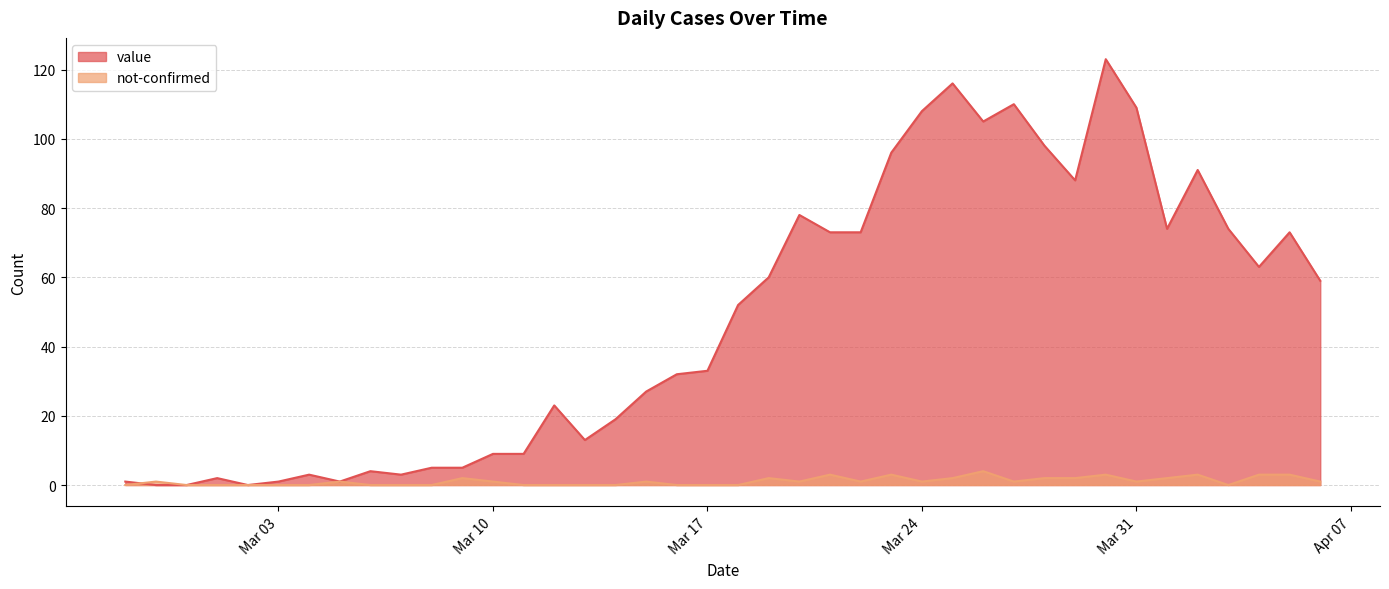

True or false: value and not-confirmed intersect in this chart.

True